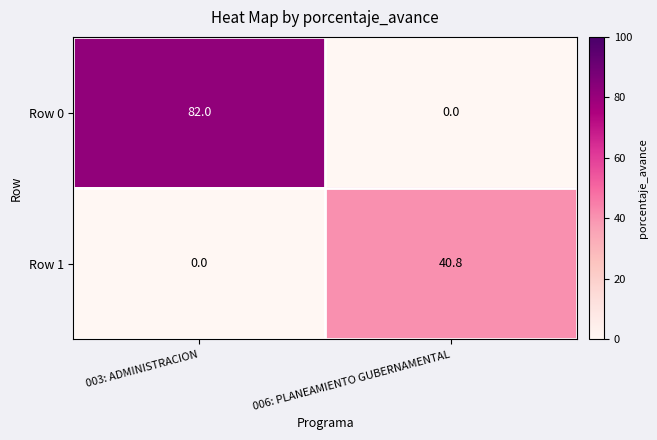

Reading left to right, list all the values displayed in this chart.

Row 0: 003: ADMINISTRACION=82.0	006: PLANEAMIENTO GUBERNAMENTAL=0.0
Row 1: 003: ADMINISTRACION=0.0	006: PLANEAMIENTO GUBERNAMENTAL=40.8